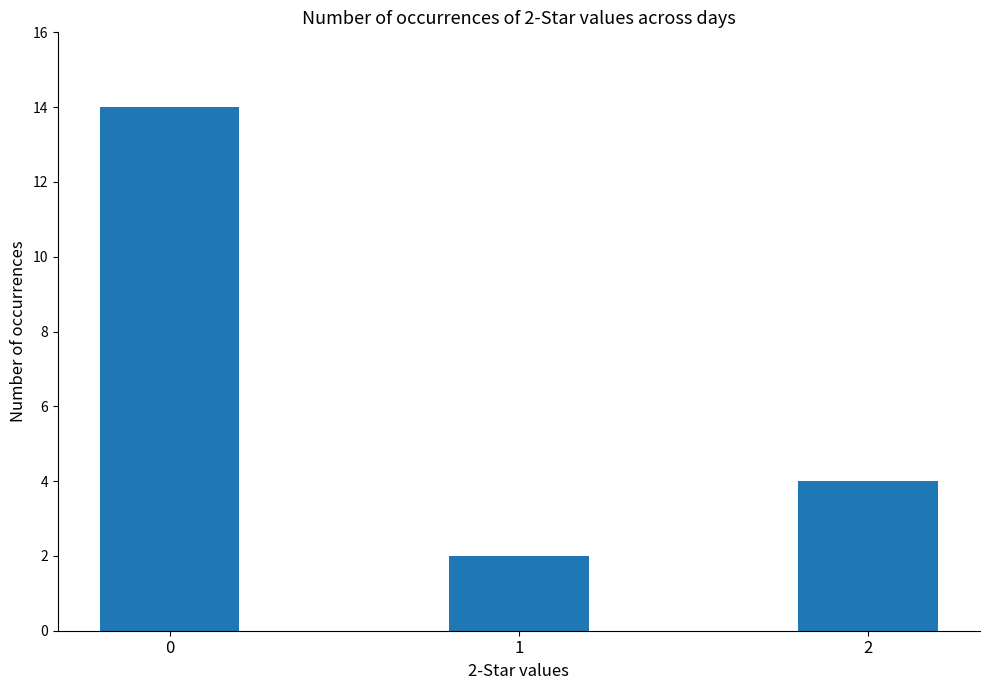

List the labels in order of value, smallest first.

1, 2, 0